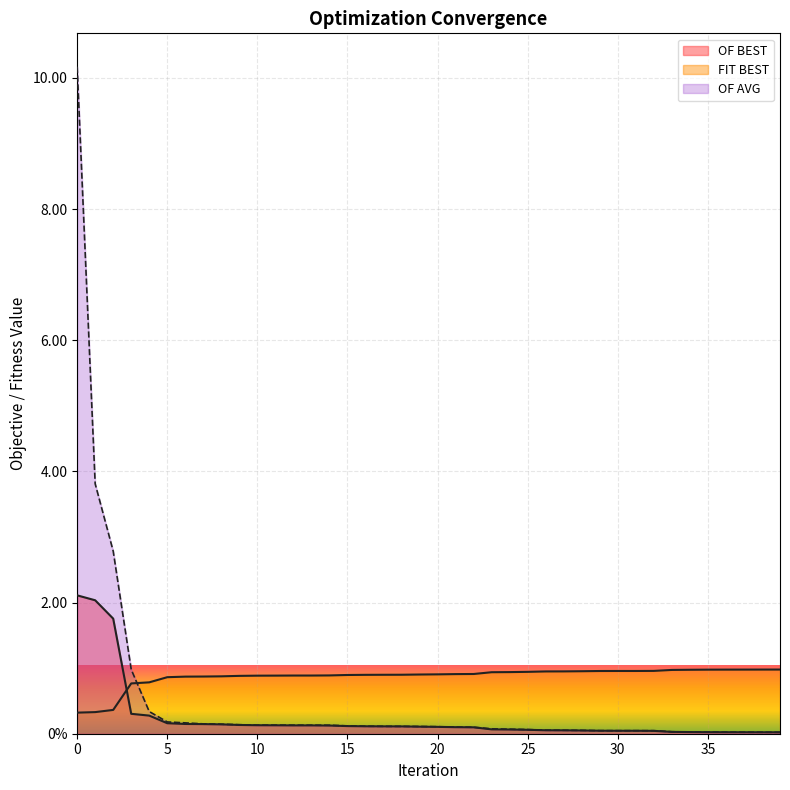

True or false: FIT BEST and OF AVG intersect in this chart.

True